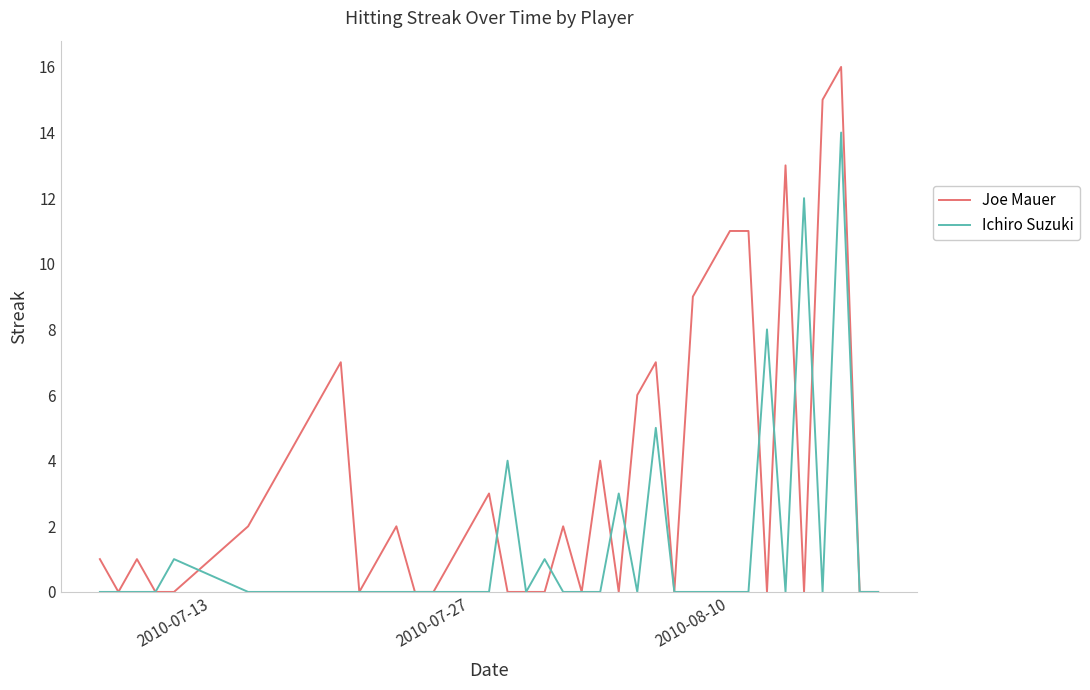

List the series in order of their peak value, highest first.

Joe Mauer, Ichiro Suzuki